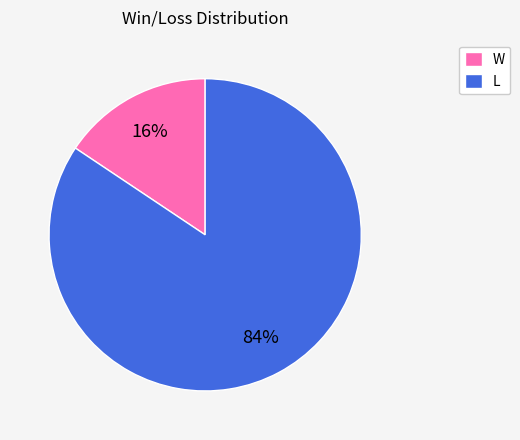

The W slice represents 23% of the pie. True or false?

False